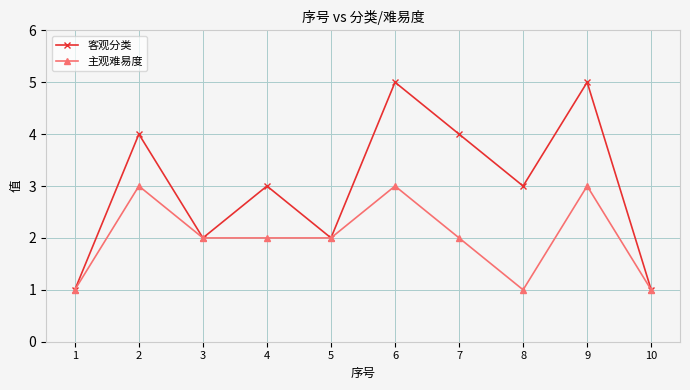

Count the number of data series in this chart.

2